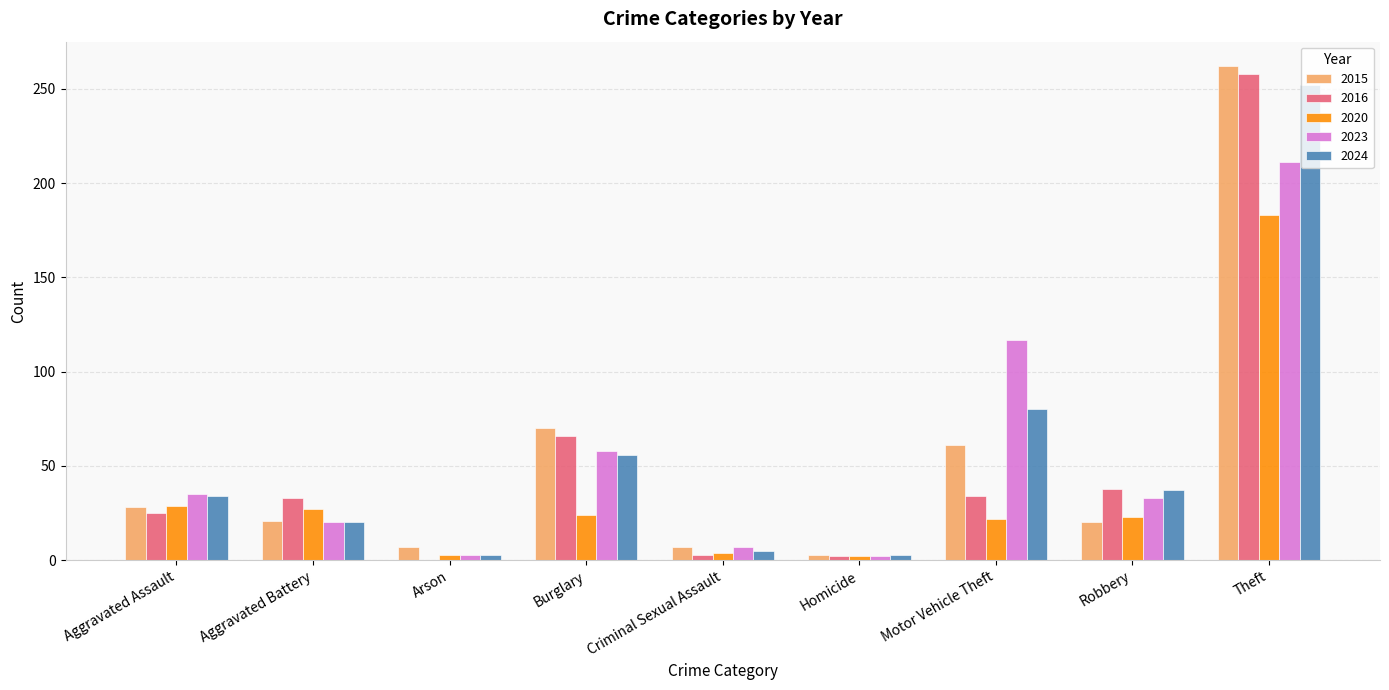

What value does the 2023 series have at Robbery, to the nearest 5?

35